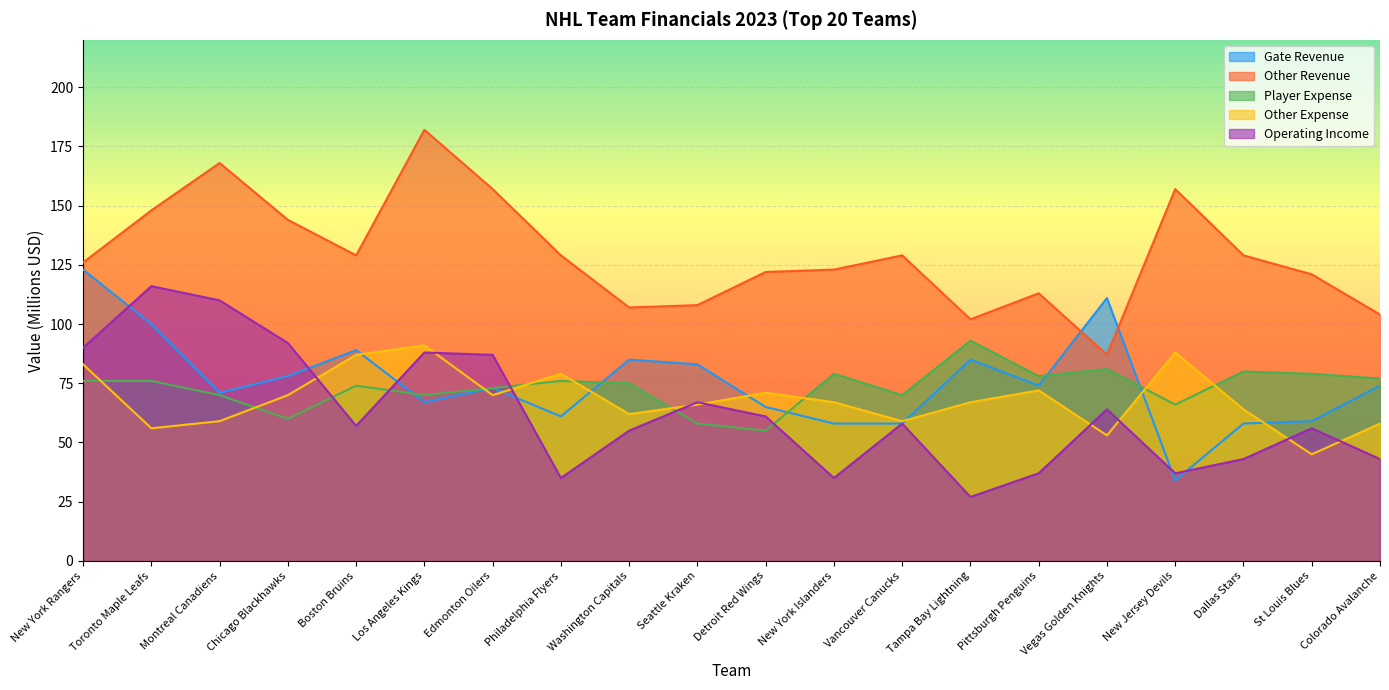

Does the chart display data point markers on the line(s)?

No